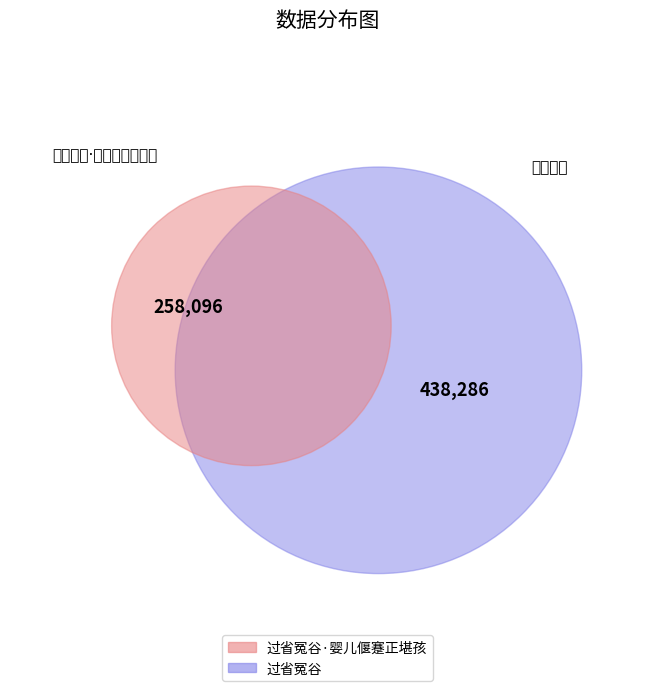

The 过省冤谷 slice represents 63% of the pie. True or false?

True